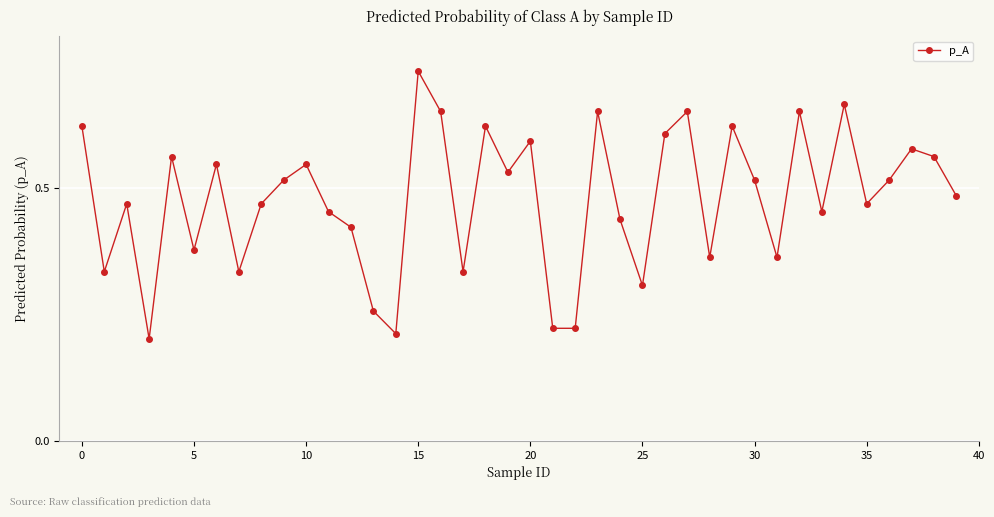

How many values are between 0 and 1?

40